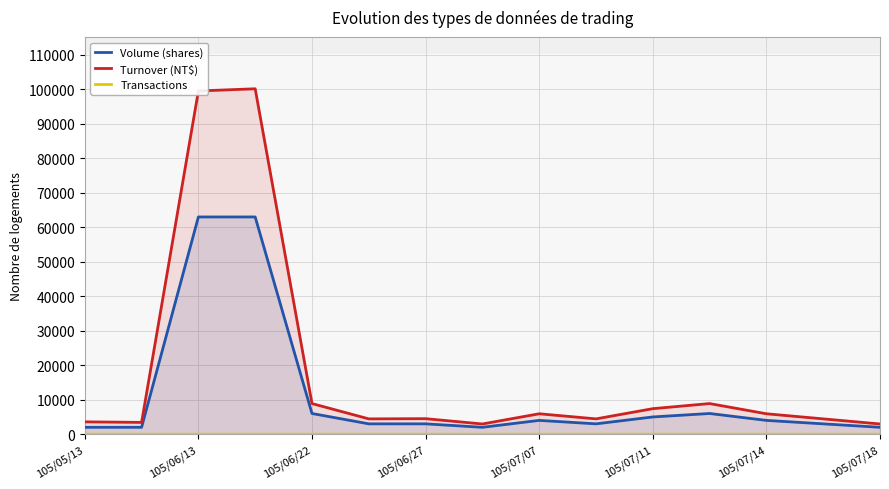

Rank the series by their maximum value, from lowest to highest.

Transactions, Volume (shares), Turnover (NT$)